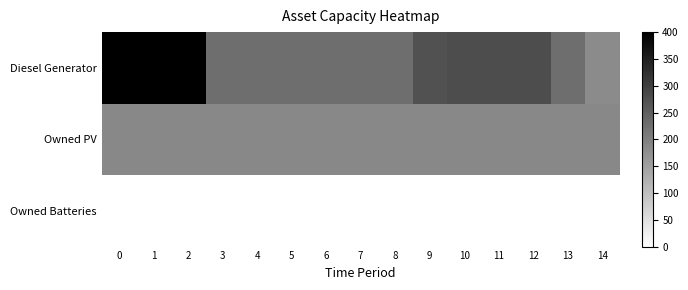

Count the number of categories in the chart.

15